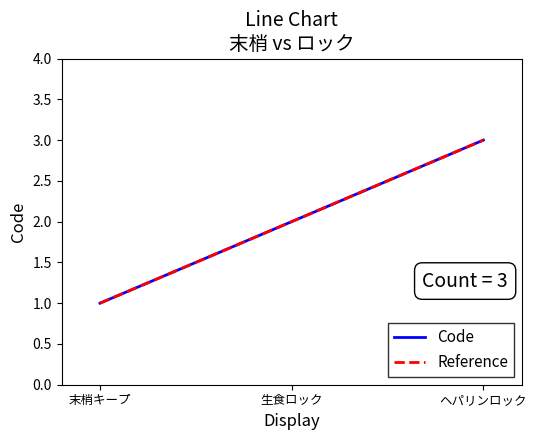

What is the value of the Code point at the 3rd from the left?

3